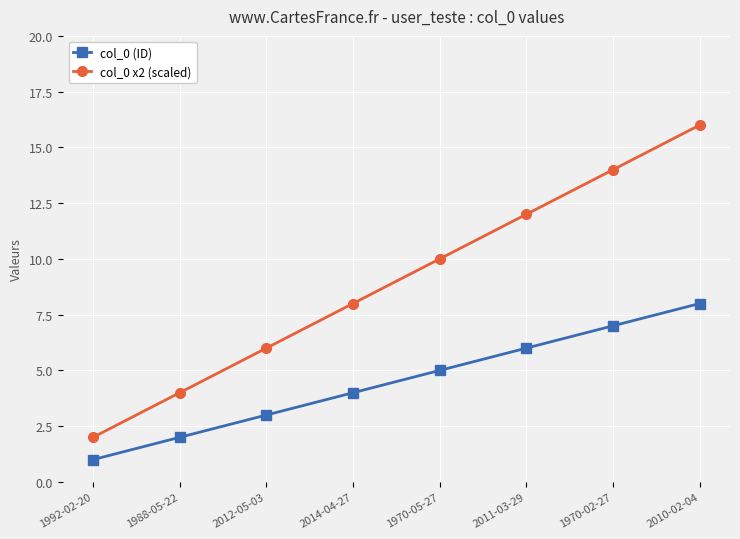

Between 1970-05-27 and 2011-03-29, which series saw the biggest shift?

col_0 x2 (scaled)